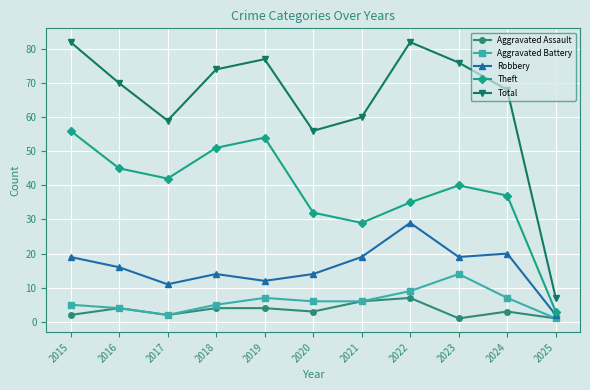

Count the number of categories in the chart.

11